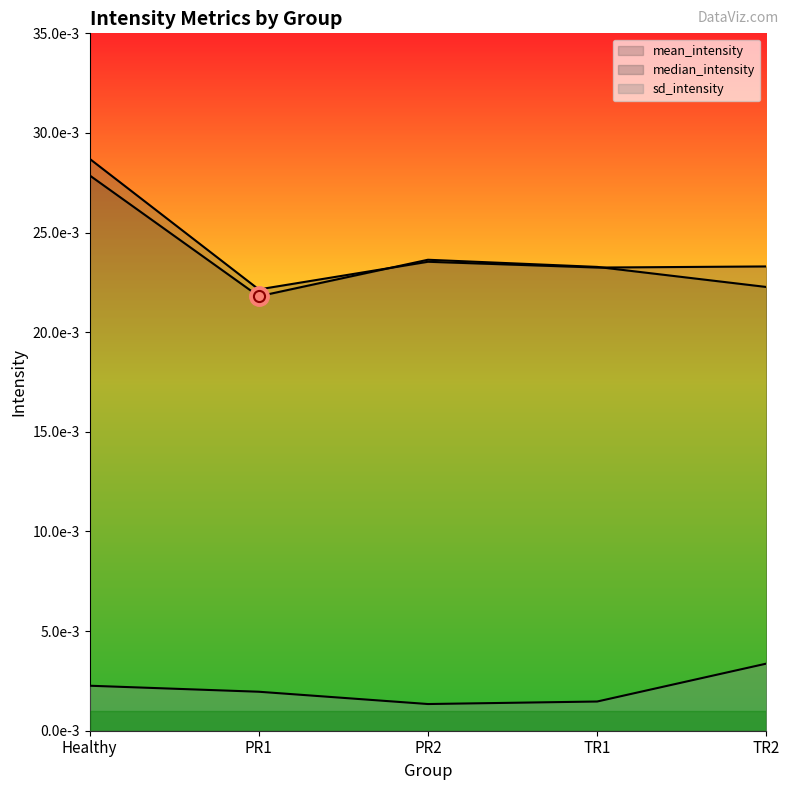

Which category has the highest value in the mean_intensity series?

Healthy